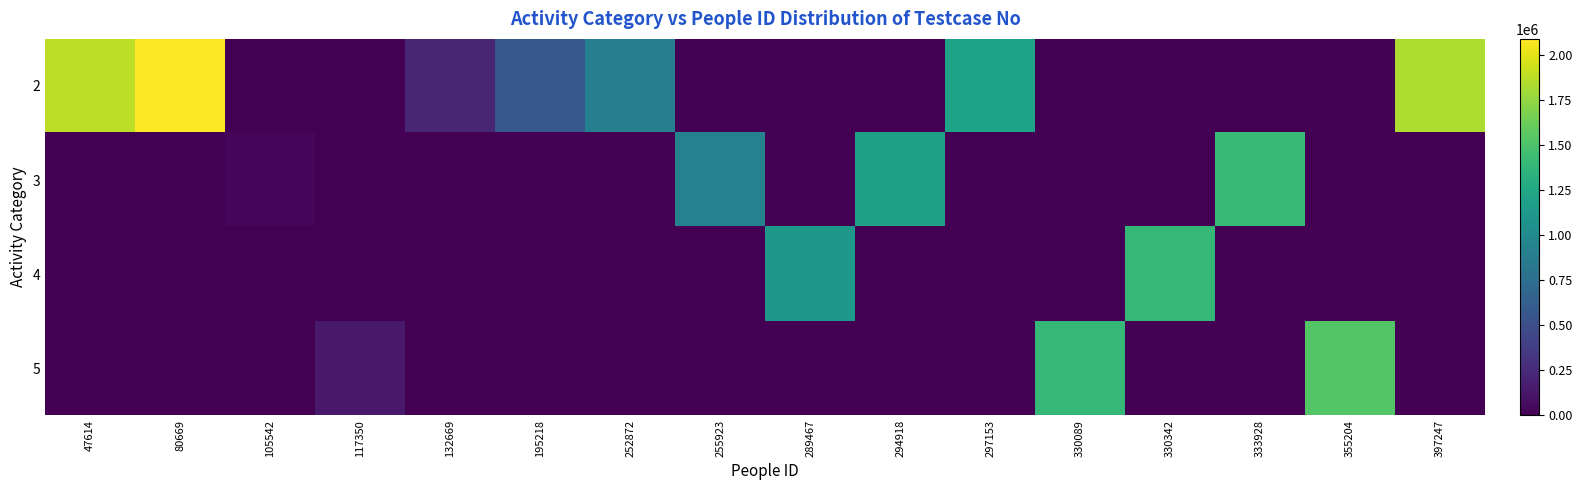

What is the difference between the highest and lowest values at 297153?

1209648